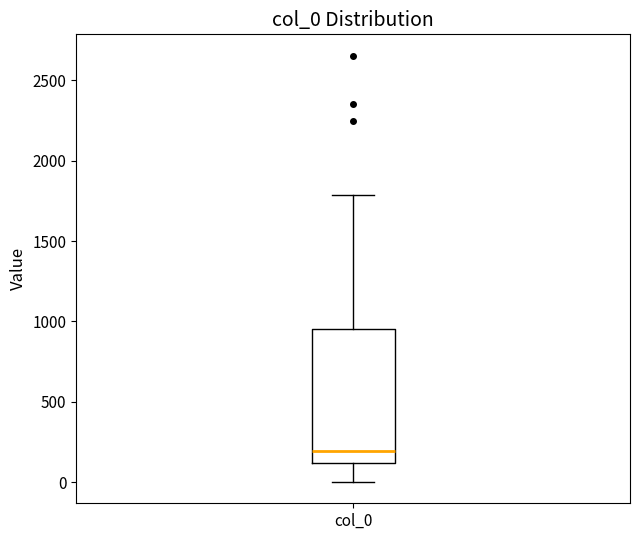

Where is the lower edge of the box for col_0 on the y-axis? The values are not printed on the chart, so give them approximately, as read against the axis.

100